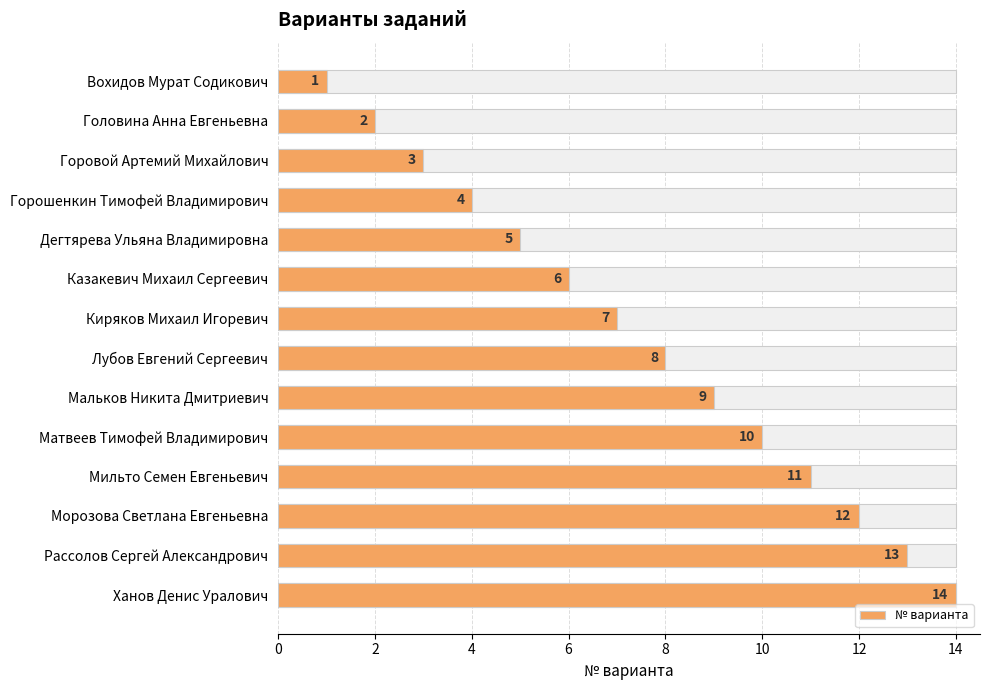

What is the sum of all values?

105